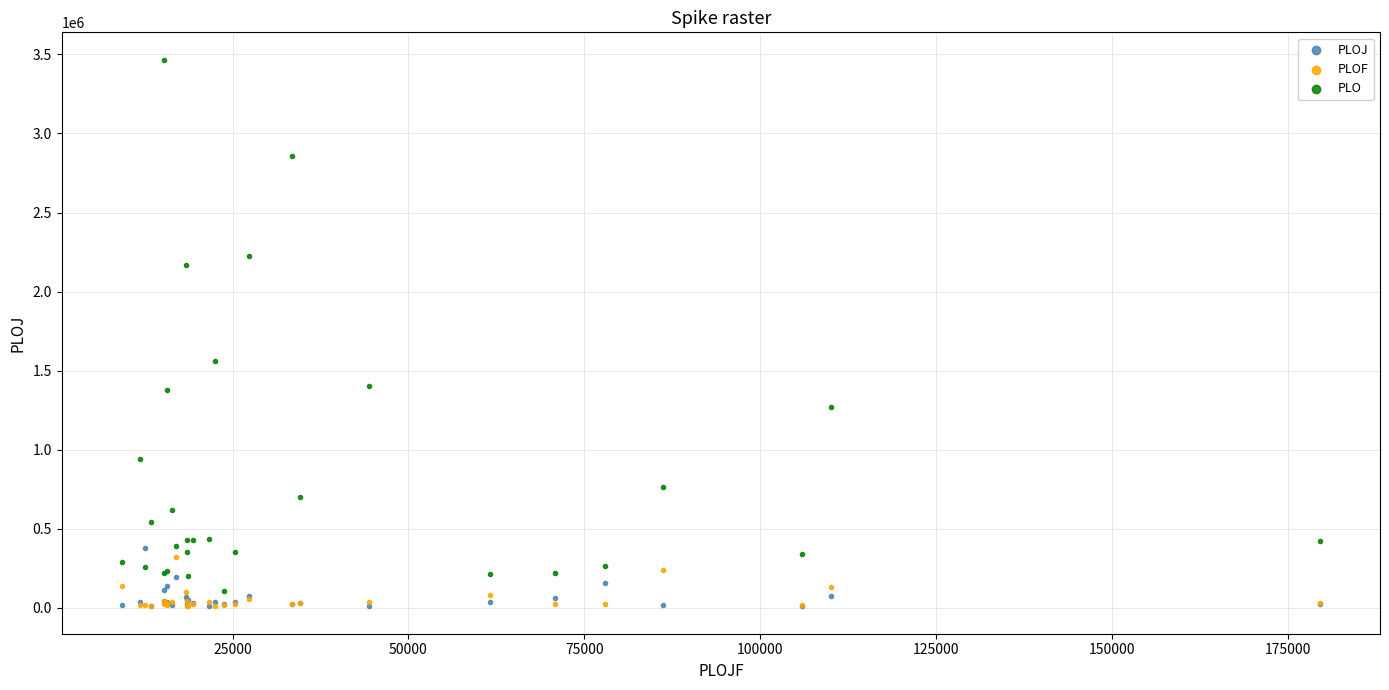

In the PLO series, what Y value is closest to 1788103?

1563340.8